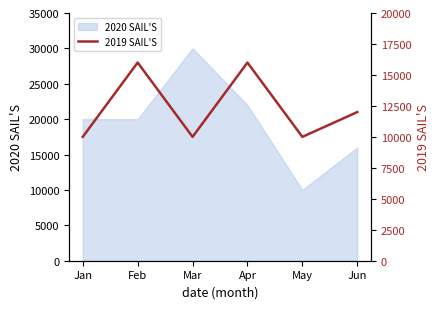

Is it true that 2020 SAIL'S equals 35260 at Feb?

False